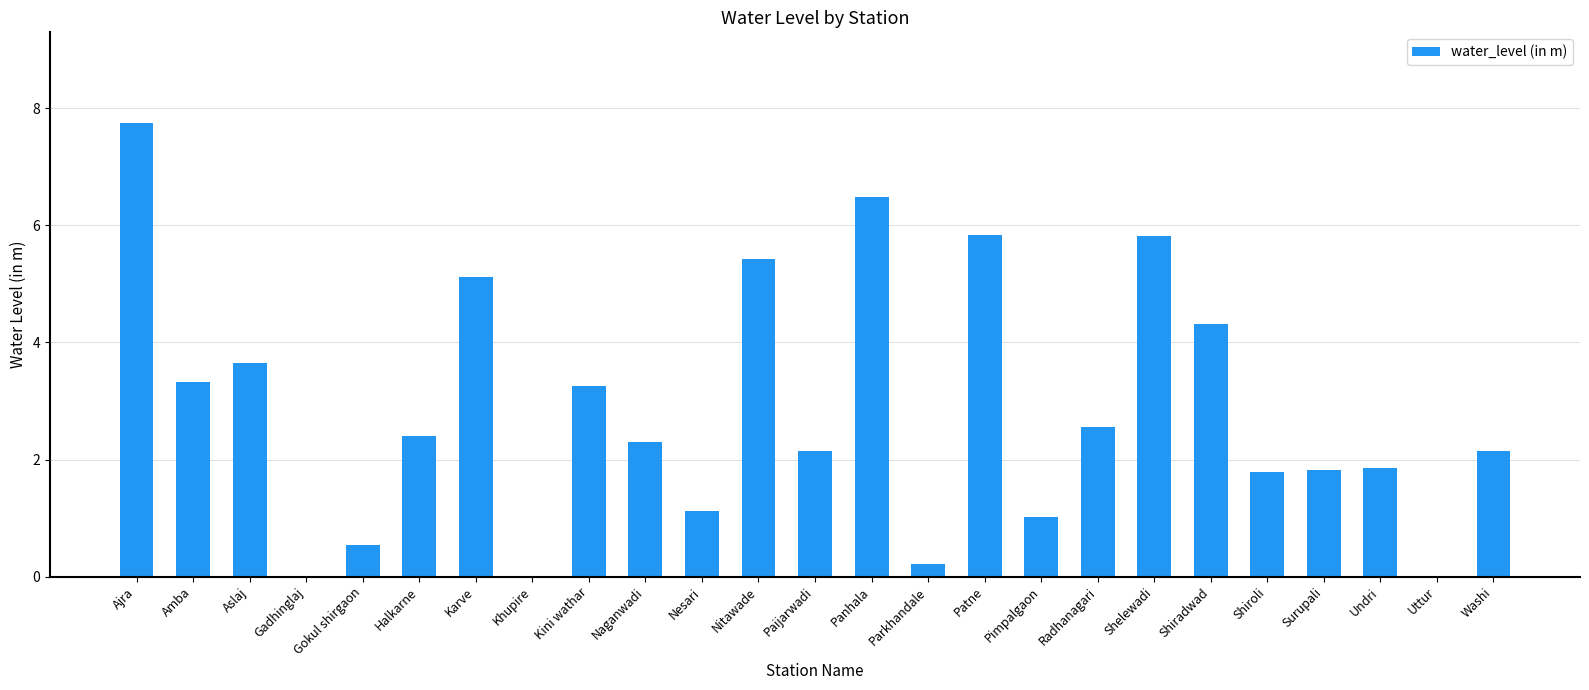

Read the value at Halkarne.

2.4